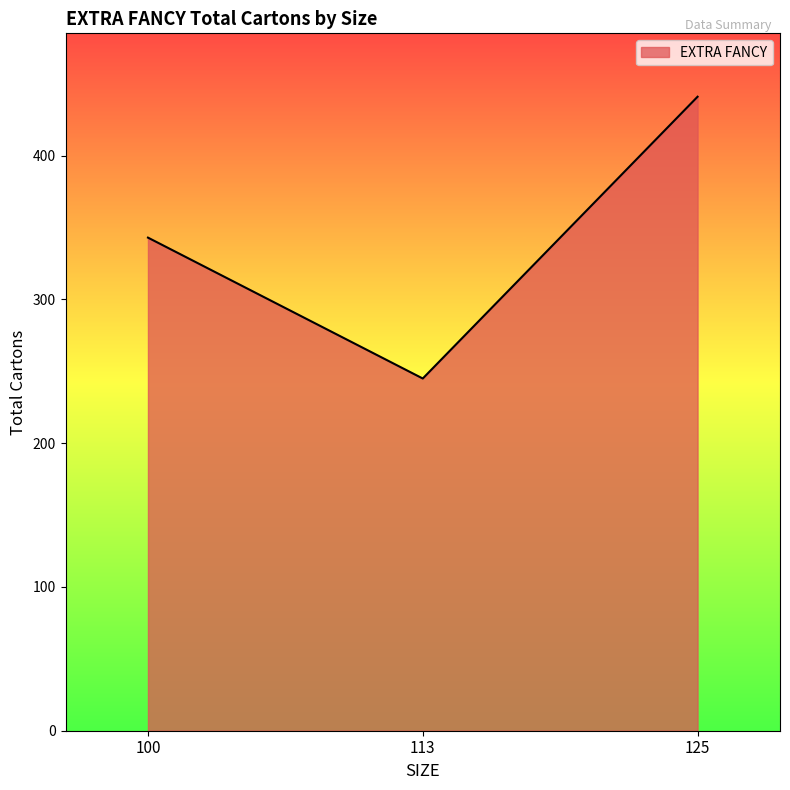

Rank the categories by value from lowest to highest.

113, 100, 125